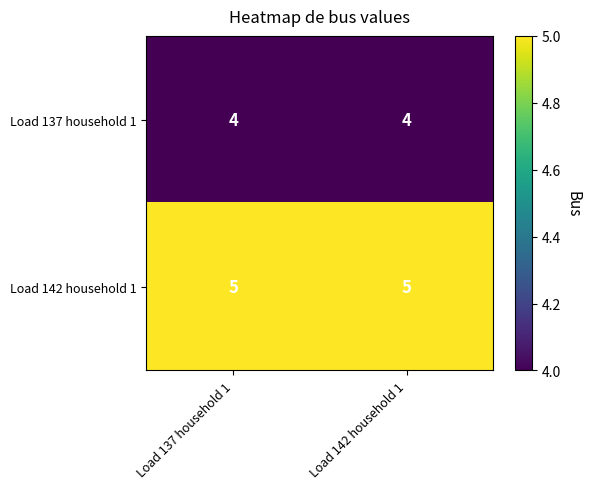

The Load 137 household 1 series shows 4 at Load 137 household 1. True or false?

True